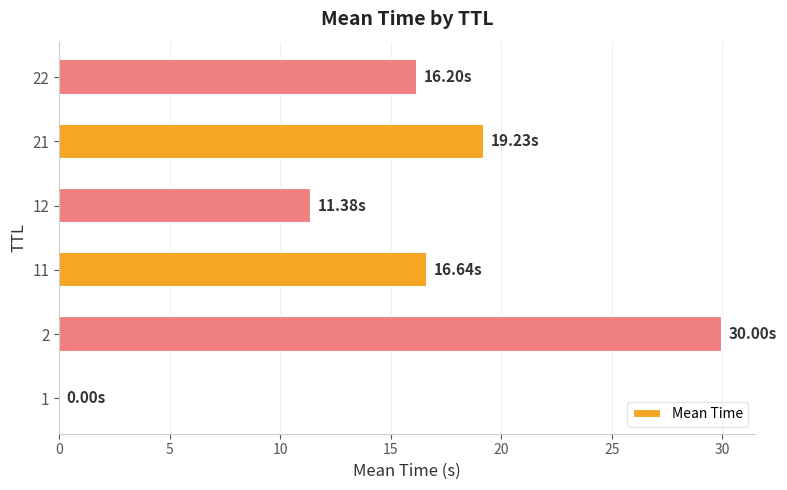

What is the greatest value displayed?

30.0